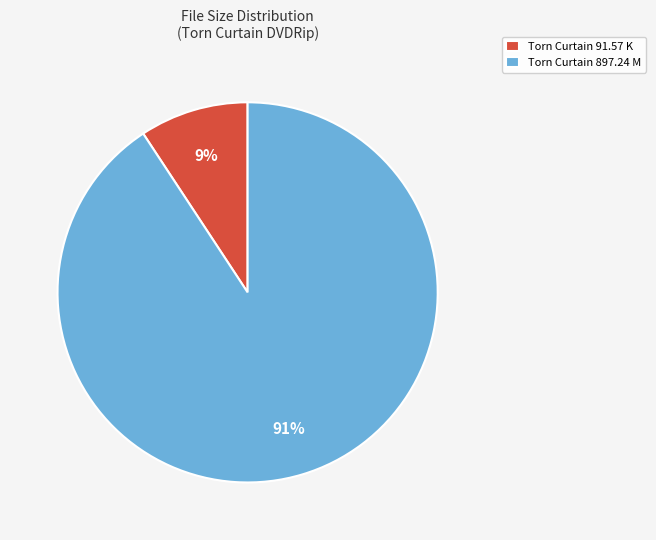

Which slice is the largest?

Torn Curtain 897.24 M